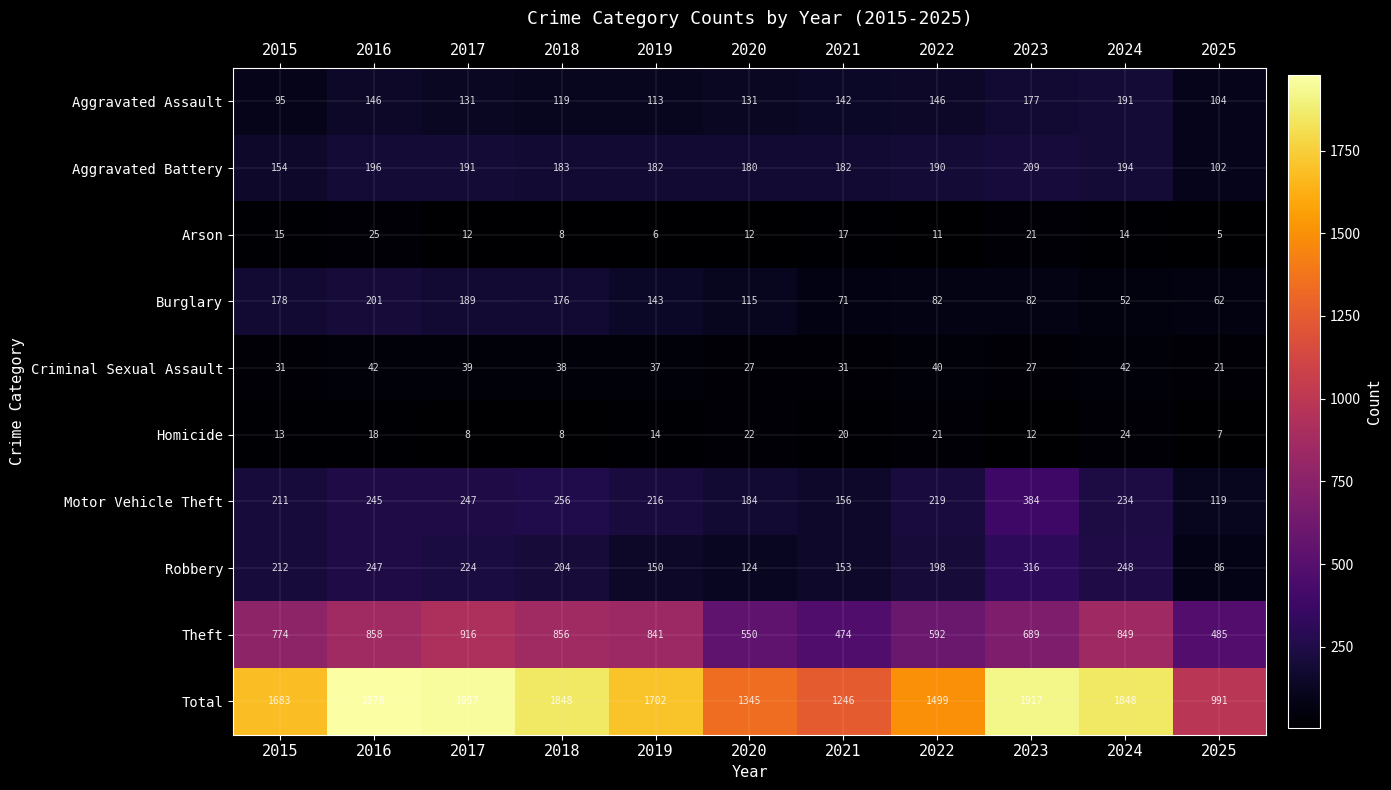

The Aggravated Battery series shows 288 at 2024. True or false?

False